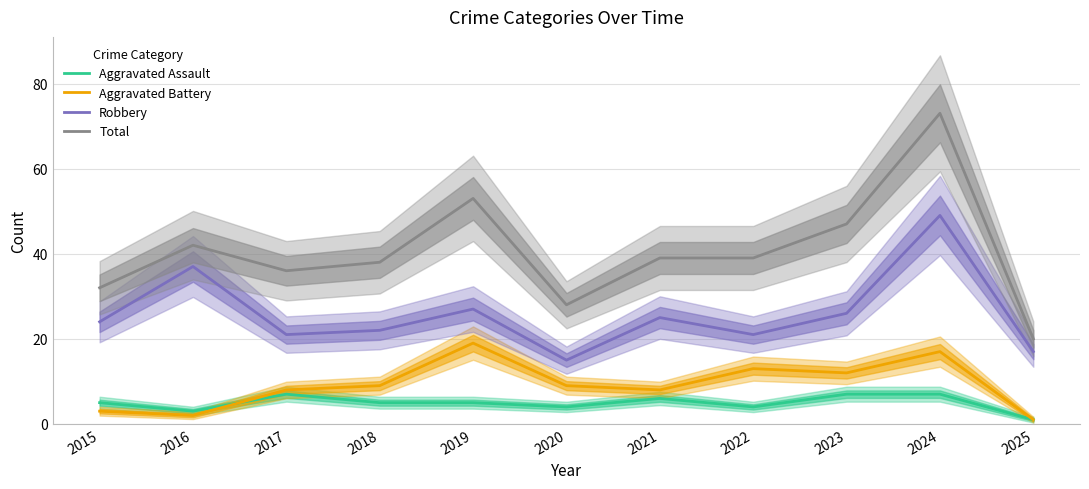

How many lines are shown in the chart?

4